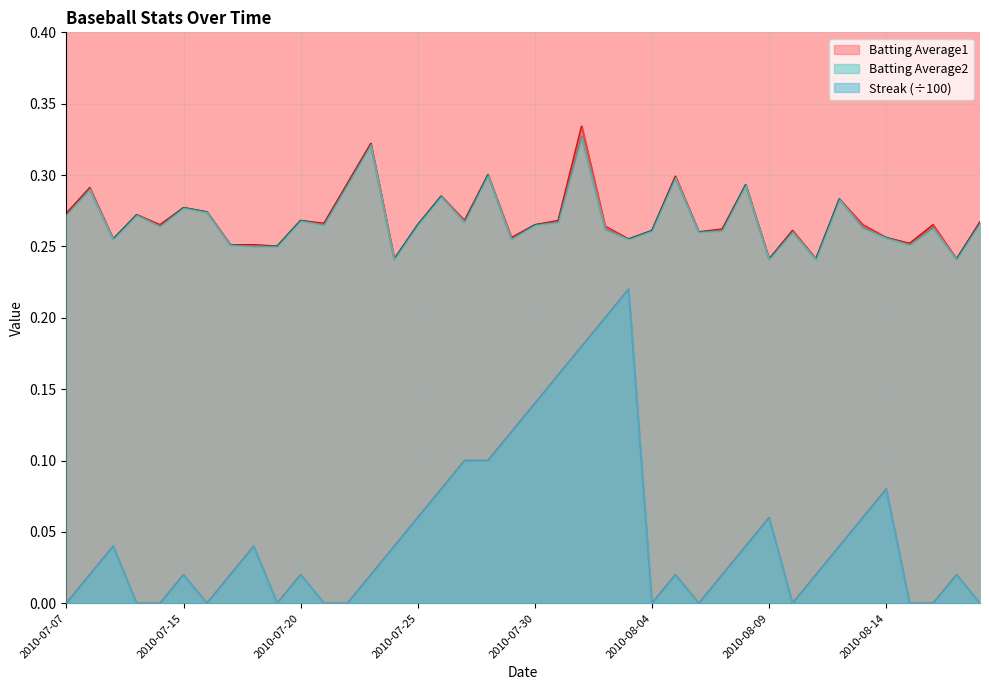

In Streak, how many points are higher than both neighbors (excluding endpoints)?

9